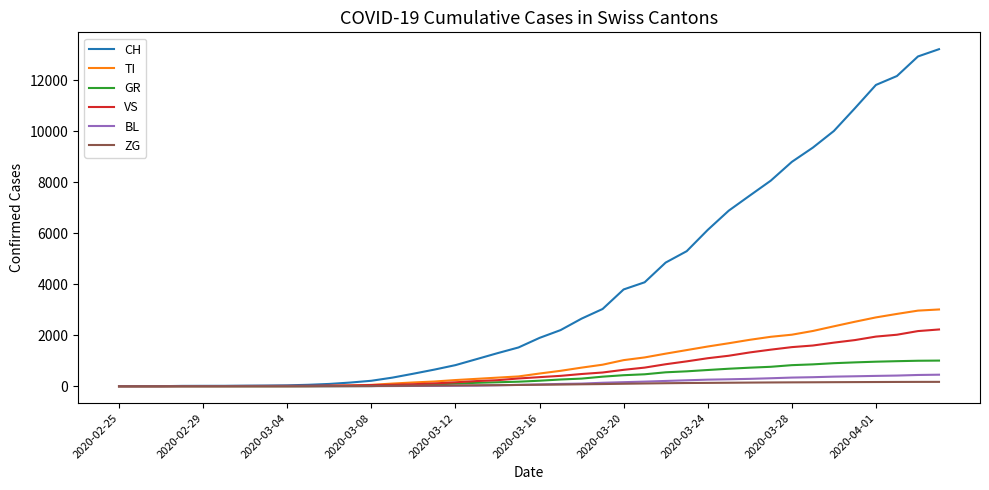

Which series has the largest total across all categories?

CH